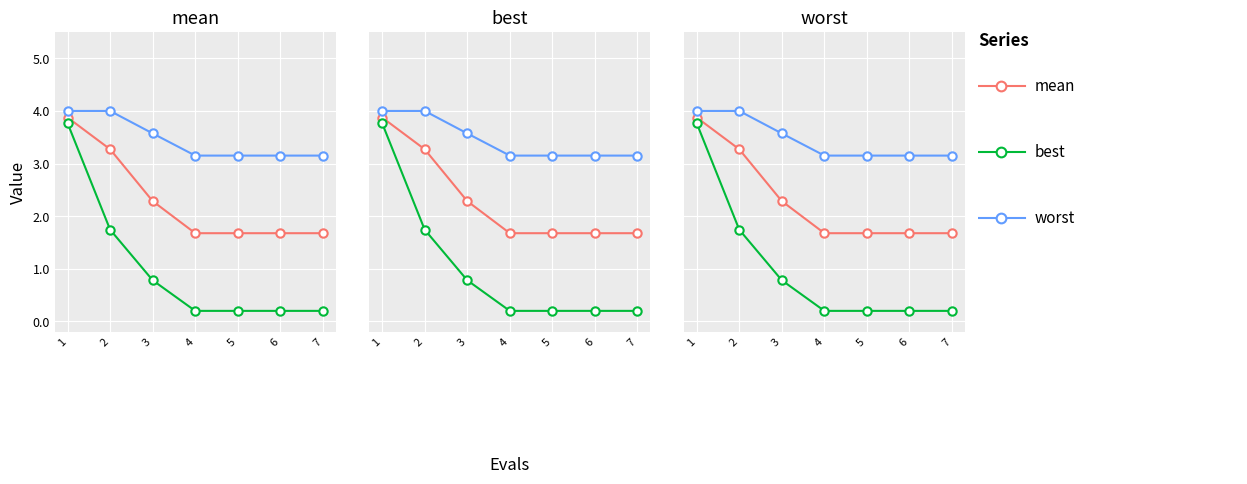

Reading right to left, list all the values displayed in this chart.

mean: 1.7	1.7	1.7	1.7	2.3	3.3	3.9
best: 0.2	0.2	0.2	0.2	0.8	1.7	3.8
worst: 3.2	3.2	3.2	3.2	3.6	4.0	4.0